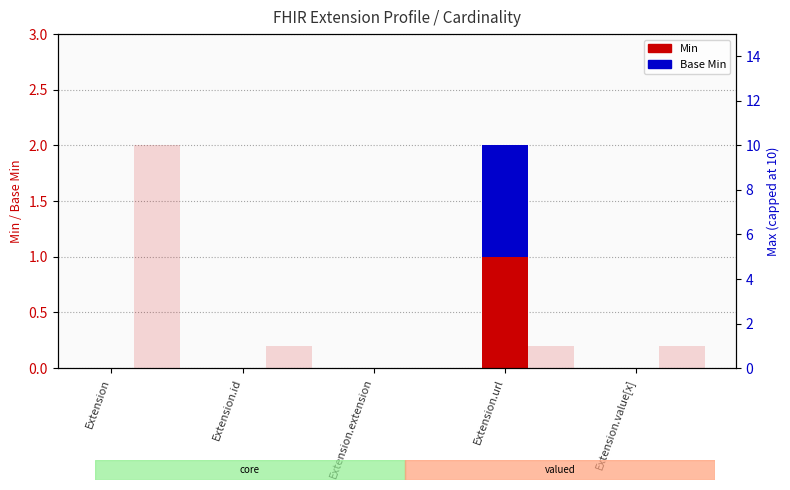

Reading right to left, extract all data points from this chart.

Min: Extension.value[x]=0	Extension.url=1	Extension.extension=0	Extension.id=0	Extension=0
Base Min: Extension.value[x]=0	Extension.url=1	Extension.extension=0	Extension.id=0	Extension=0
Max (scaled): Extension.value[x]=1	Extension.url=1	Extension.extension=0	Extension.id=1	Extension=10